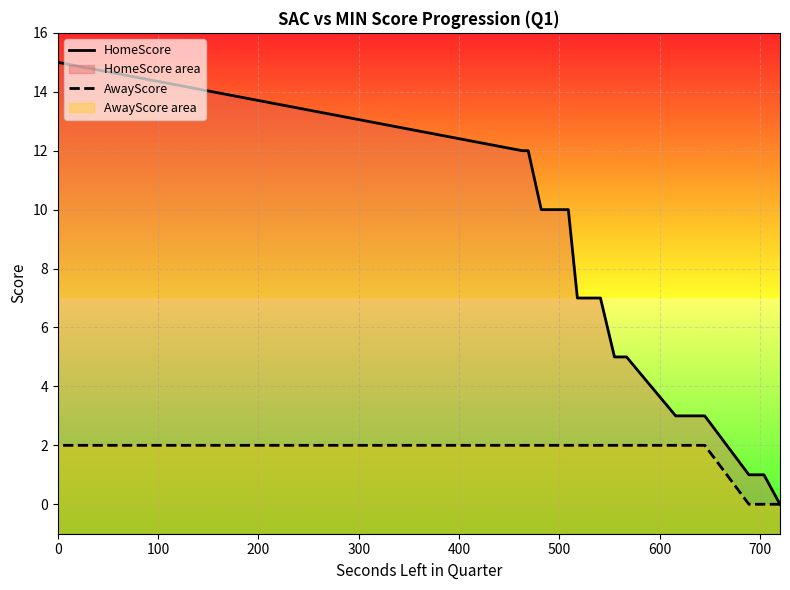

True or false: HomeScore and AwayScore cross at least once.

False